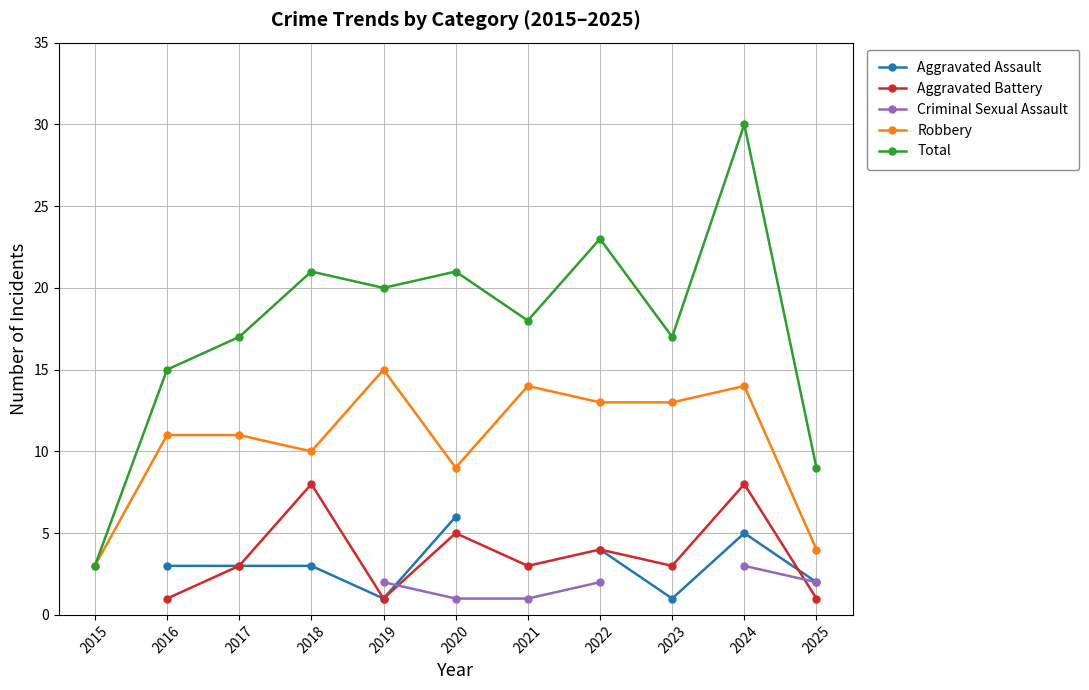

What is the difference between the Aggravated Assault values at 2017 and 2025?

1.0